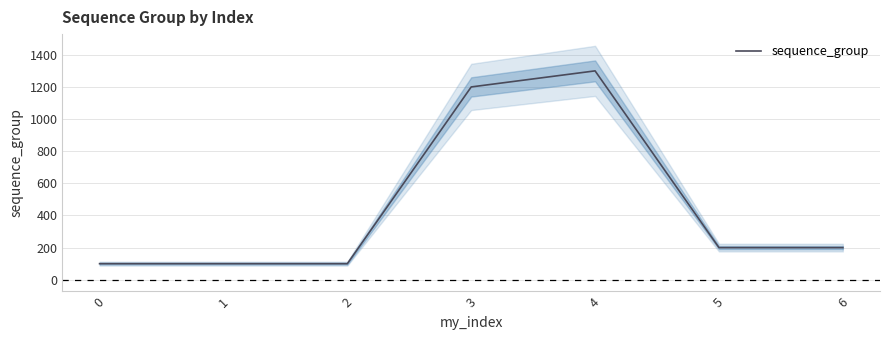

What is the difference between the maximum and second lowest values?

1200